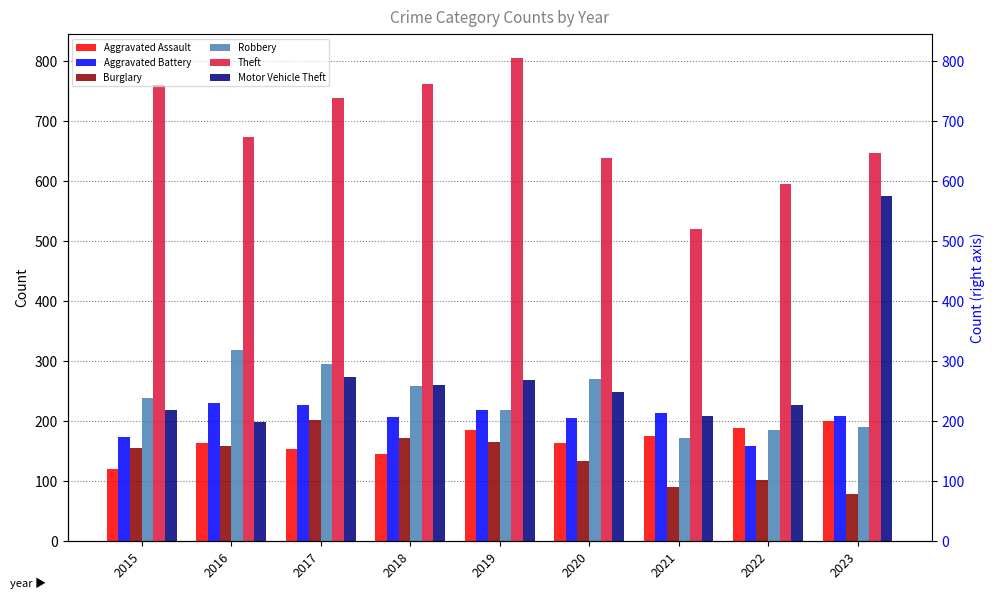

At which label does Aggravated Battery first exceed 208?

2016